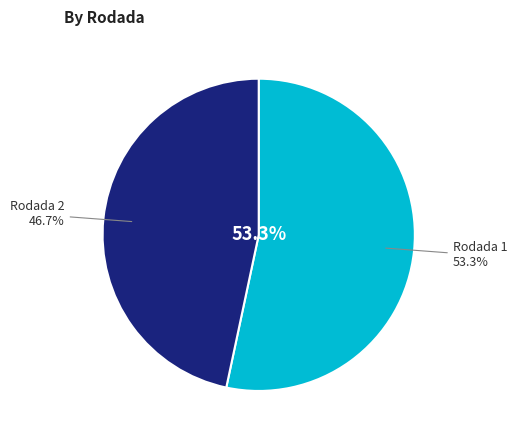

What percentage do Rodada 2 and Rodada 1 together represent?

100.0%